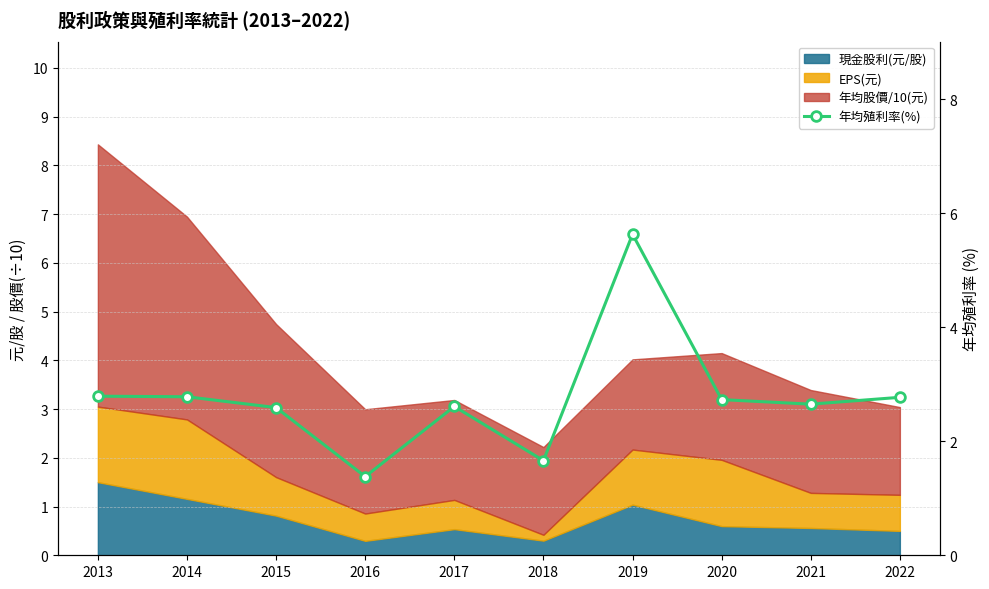

Rank the categories by value from highest to lowest.

2019, 2013, 2014, 2022, 2020, 2021, 2017, 2015, 2018, 2016